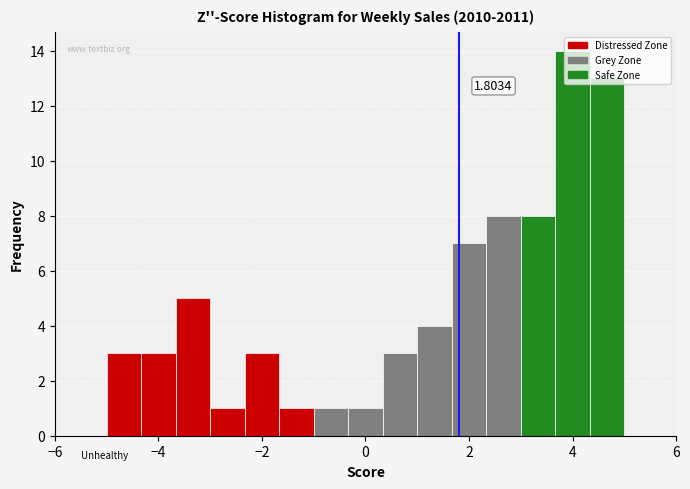

Around what value on the x-axis is the tallest bar? Give the approximate position of its centre, as read against the axis.

4.0